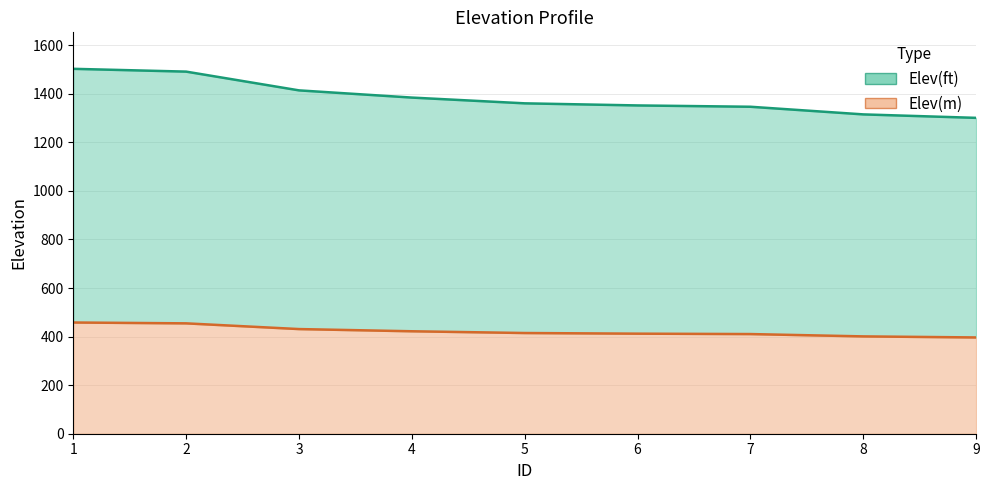

How many lines are shown in the chart?

2